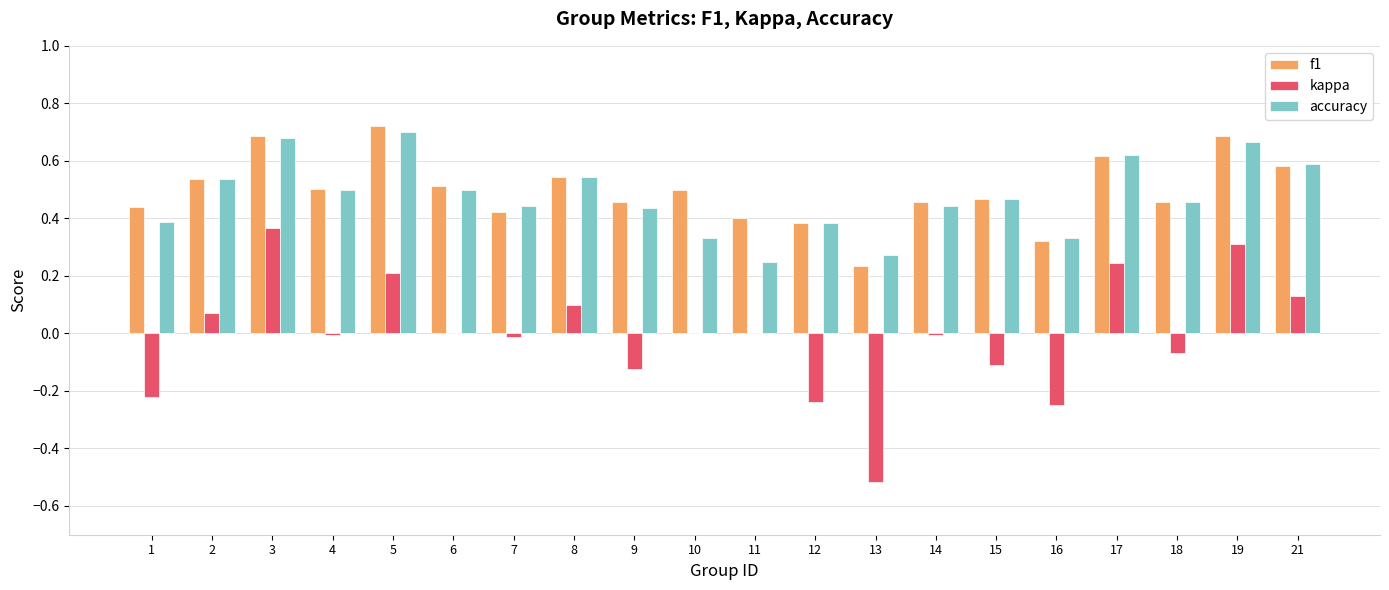

What is the sum of the accuracy values at 21 and 8?

1.1